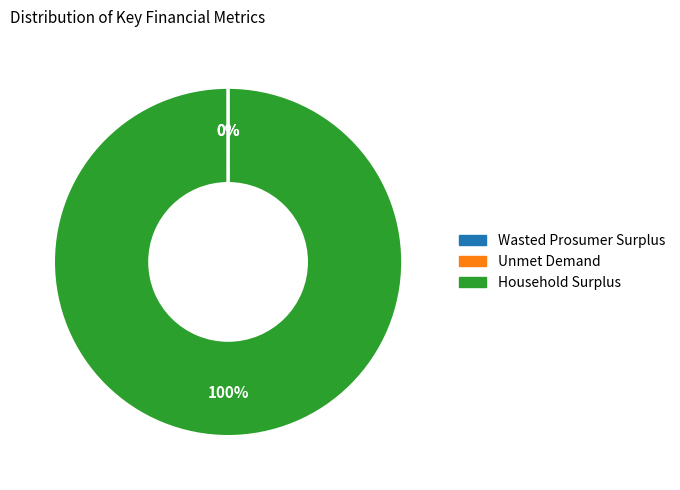

Is it true that Household Surplus is 92% of the pie?

False